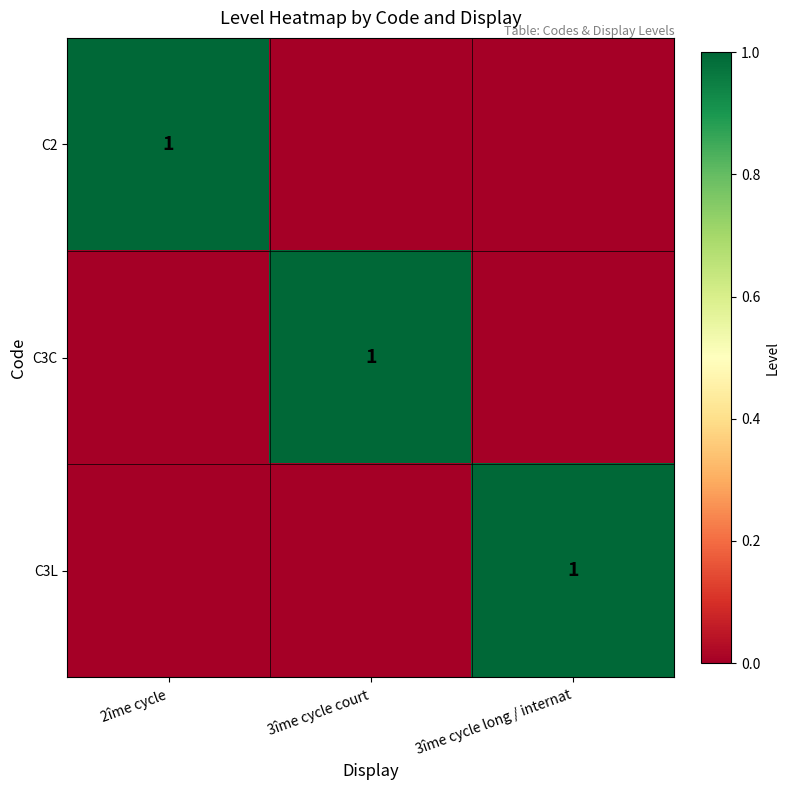

The value of C3L at 3îme cycle long / internat is 0. True or false?

False